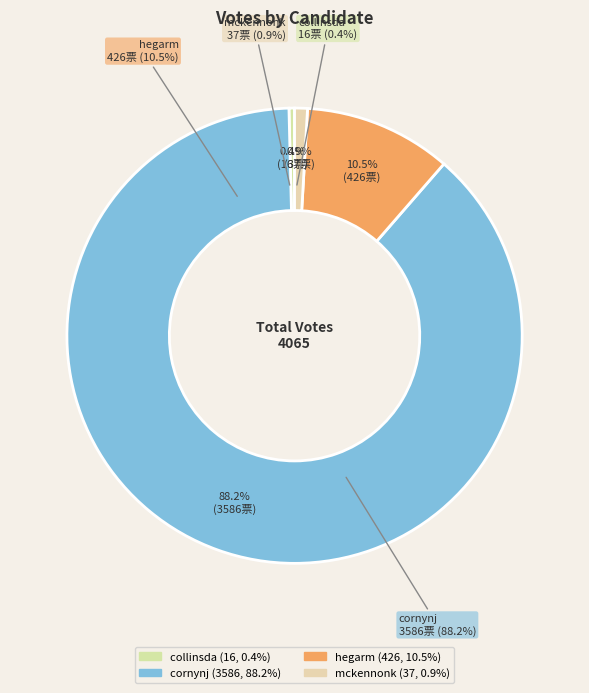

To the nearest percent, what is the combined percentage of collinsda and hegarm?

11%